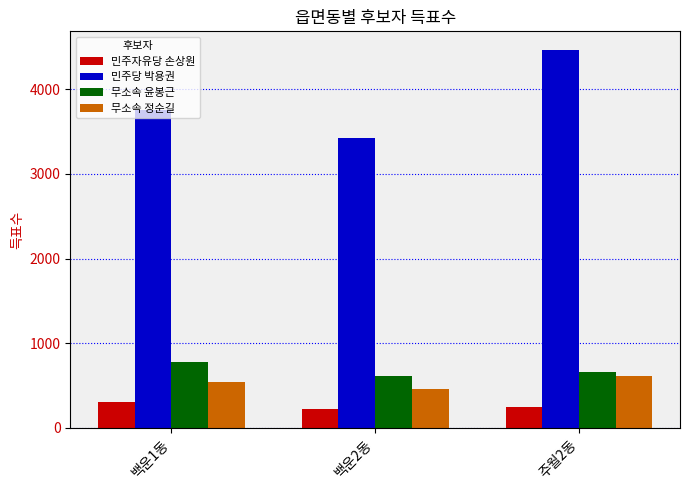

Reading left to right, list all the values displayed in this chart.

민주자유당 손상원: 302	220	247
민주당 박용권: 3759	3429	4461
무소속 윤봉근: 781	612	658
무소속 정순길: 542	458	614